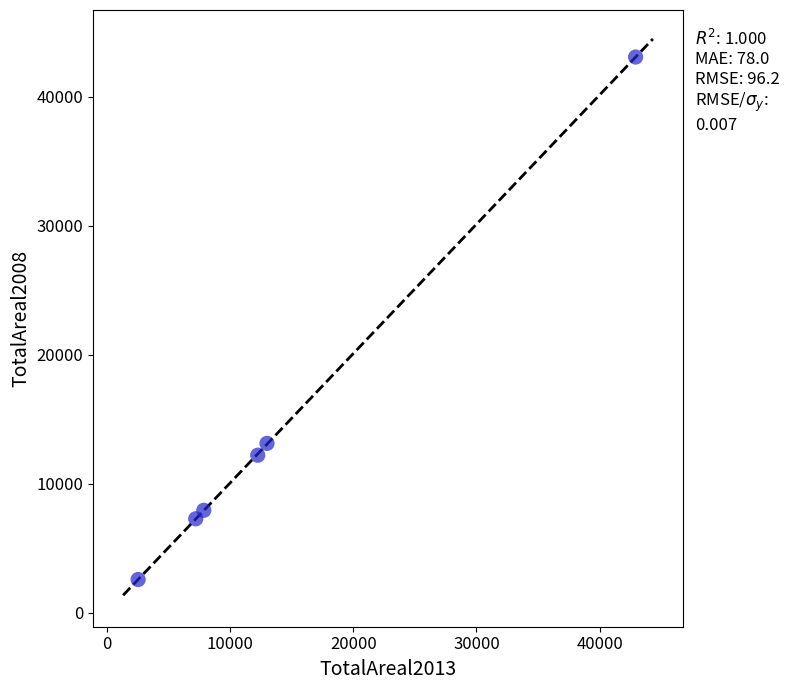

What Y value in the scatter plot is closest to 22829?

13124.3